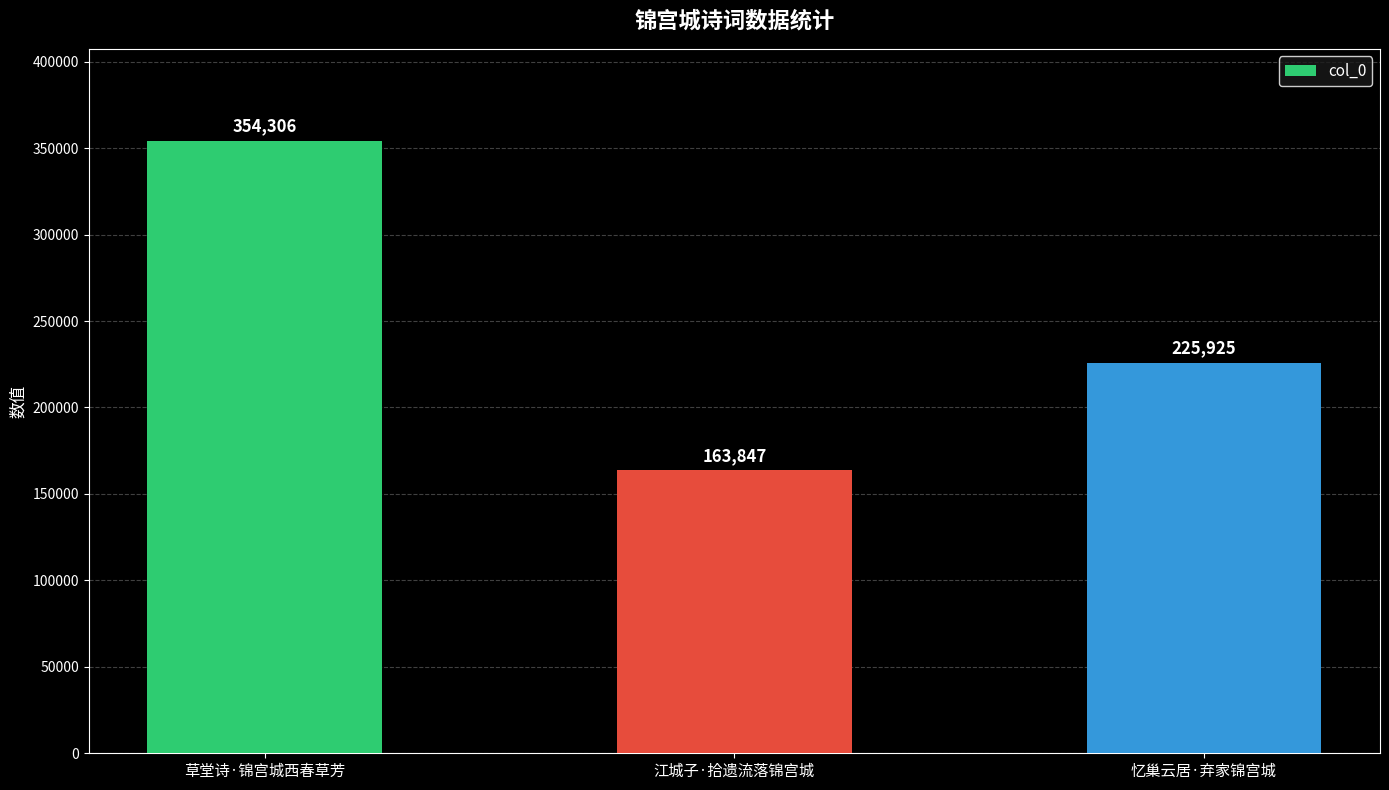

Between 江城子·拾遗流落锦宫城 and 忆巢云居·弃家锦宫城, which is larger?

忆巢云居·弃家锦宫城